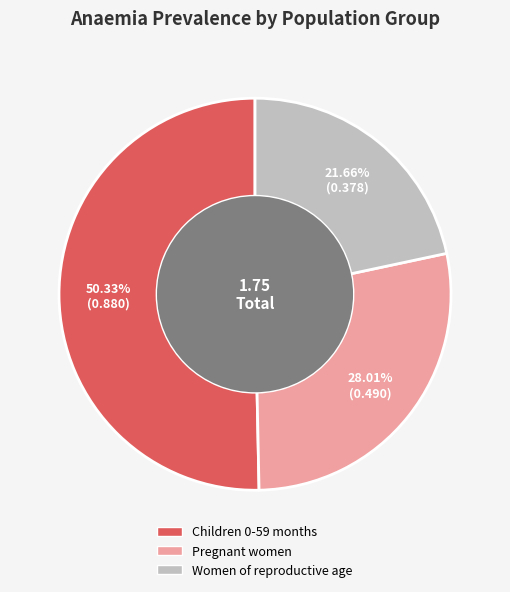

Is there a majority slice in this chart?

Yes